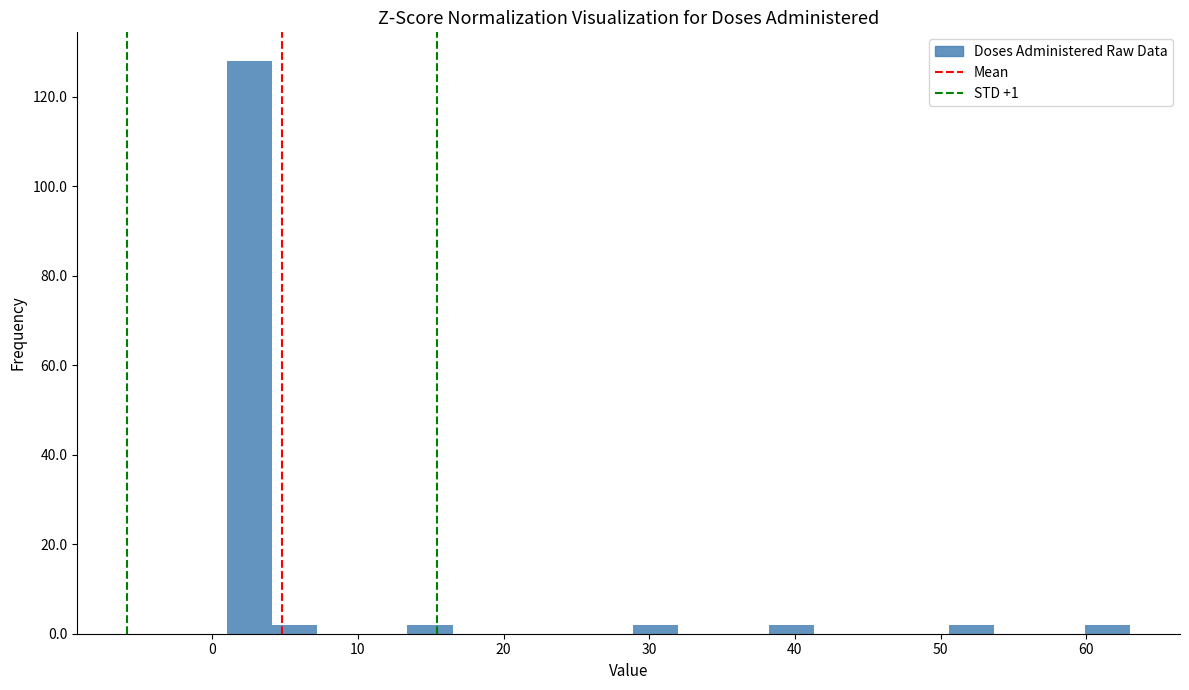

Around what value on the x-axis is the tallest bar? Give the approximate position of its centre, as read against the axis.

3